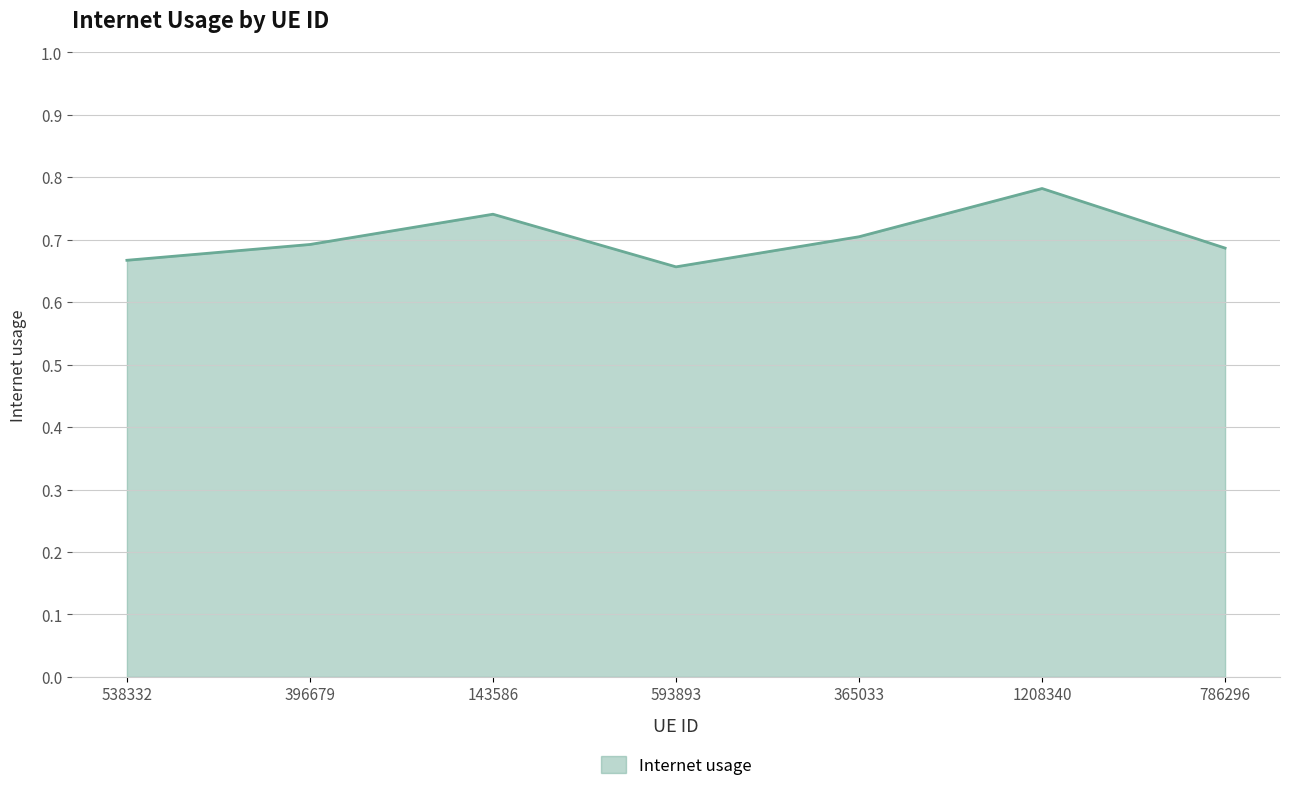

What is the sum of the values at 396679 and 538332?

1.4